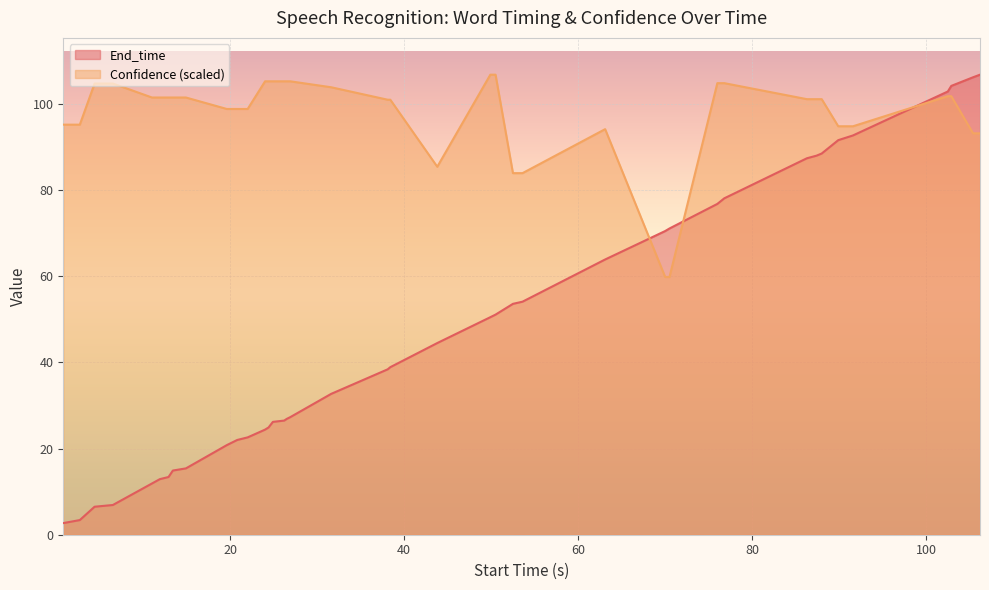

Which series has the widest spread of values?

End_time